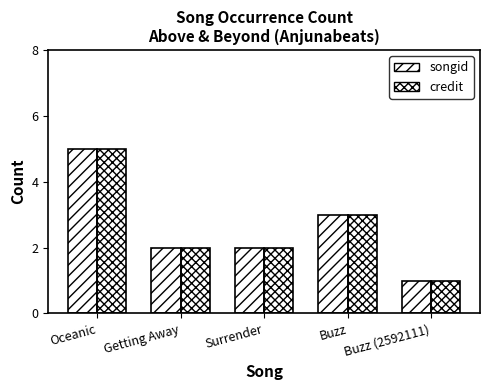

What is the maximum value shown in the chart?

5